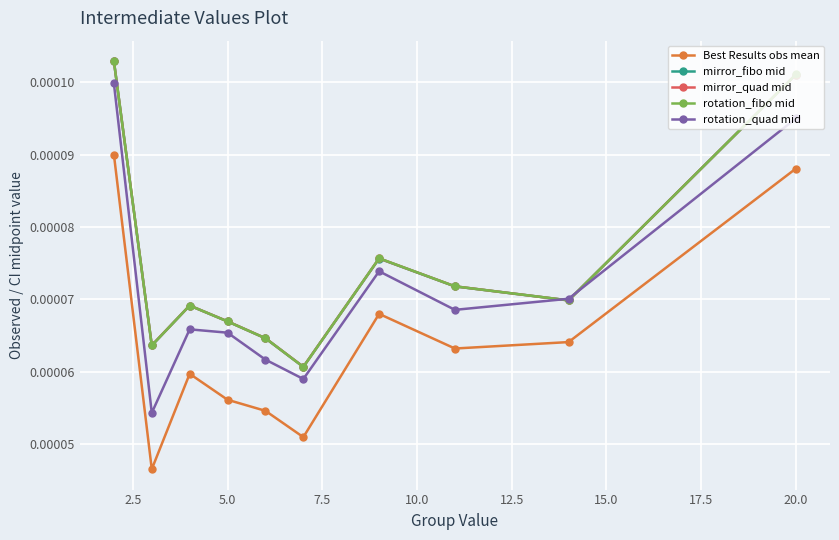

What are all the series names shown in the legend?

Best Results obs mean, mirror_fibo mid, mirror_quad mid, rotation_fibo mid, rotation_quad mid